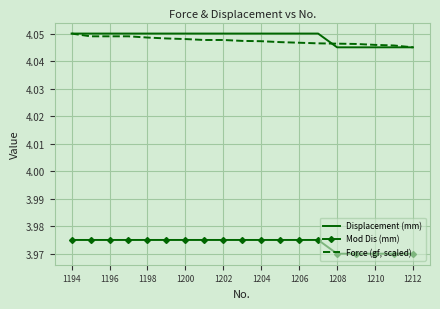

True or false: Displacement (mm) and Mod Dis (mm) cross at least once.

False